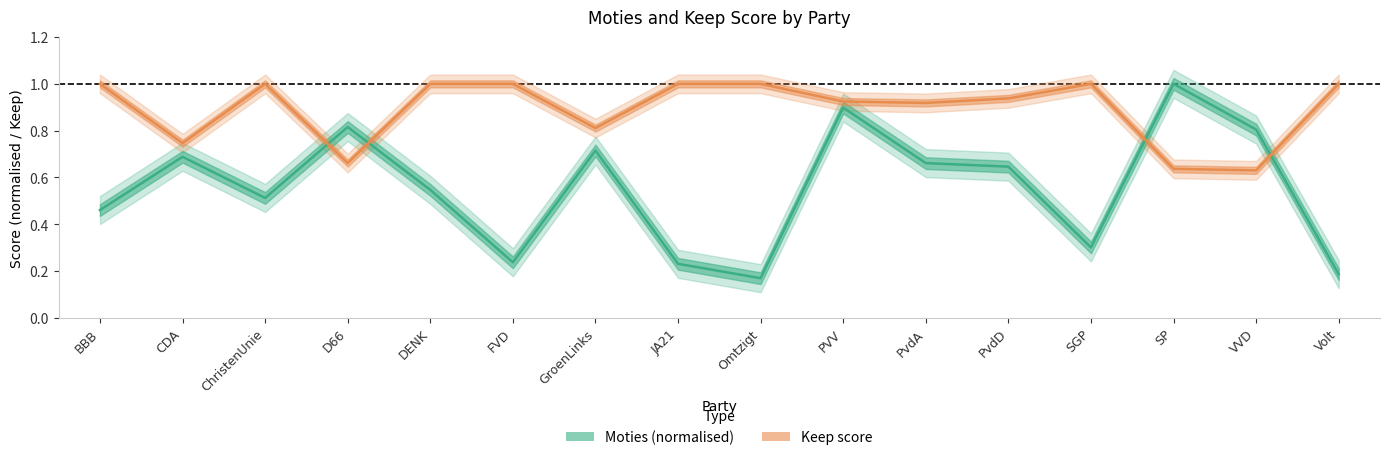

Reading left to right, extract all data points from this chart.

Moties (normalised): BBB=0.5	CDA=0.7	ChristenUnie=0.5	D66=0.8	DENK=0.5	FVD=0.2	GroenLinks=0.7	JA21=0.2	Omtzigt=0.2	PVV=0.9	PvdA=0.7	PvdD=0.6	SGP=0.3	SP=1.0	VVD=0.8	Volt=0.2
Keep score: BBB=1.0	CDA=0.7	ChristenUnie=1.0	D66=0.7	DENK=1.0	FVD=1.0	GroenLinks=0.8	JA21=1.0	Omtzigt=1.0	PVV=0.9	PvdA=0.9	PvdD=0.9	SGP=1.0	SP=0.6	VVD=0.6	Volt=1.0